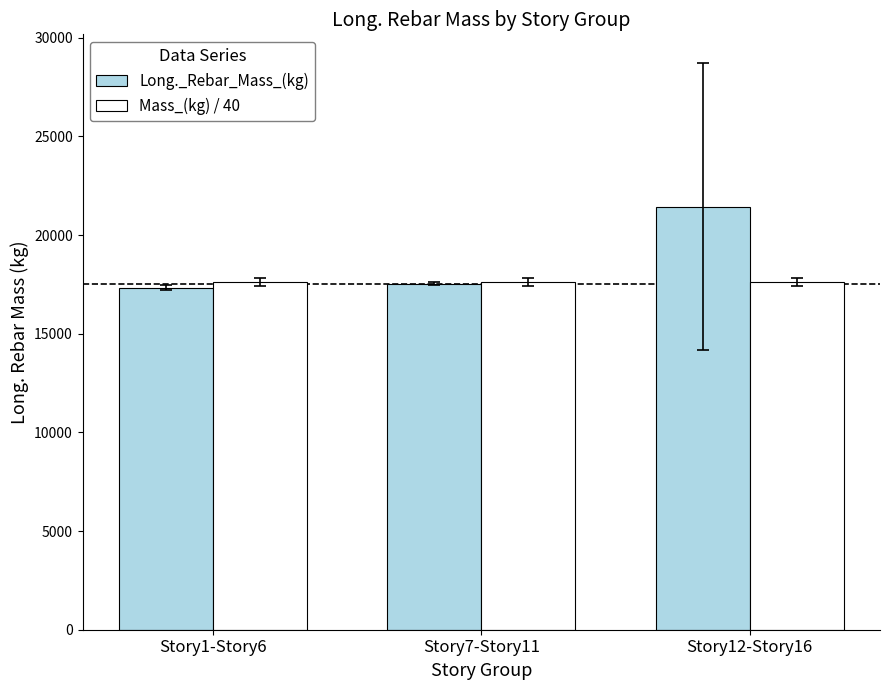

What is the total value across all series at Story7-Story11?

35142.1